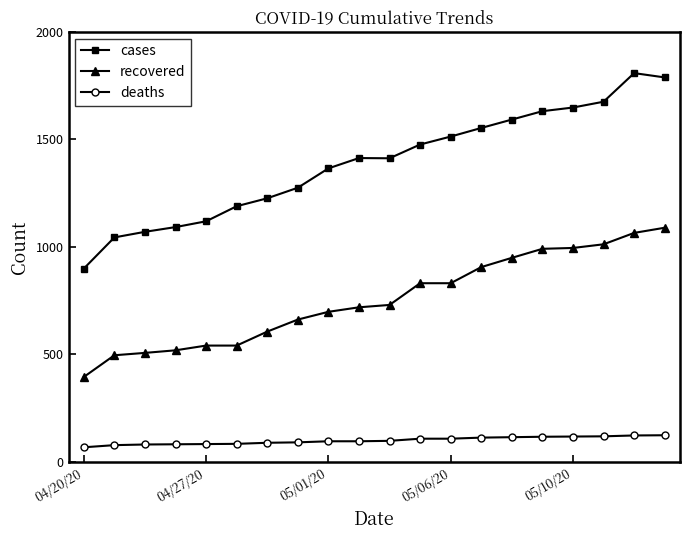

What is the value of the cases point at the 10th from the left?

1413